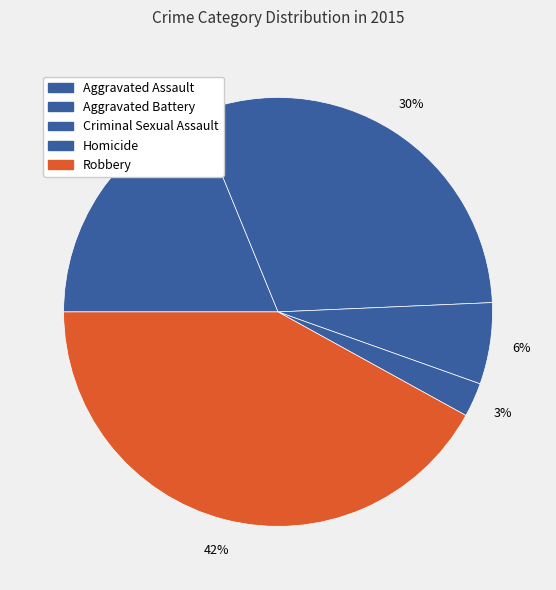

Does any single category account for the majority?

No